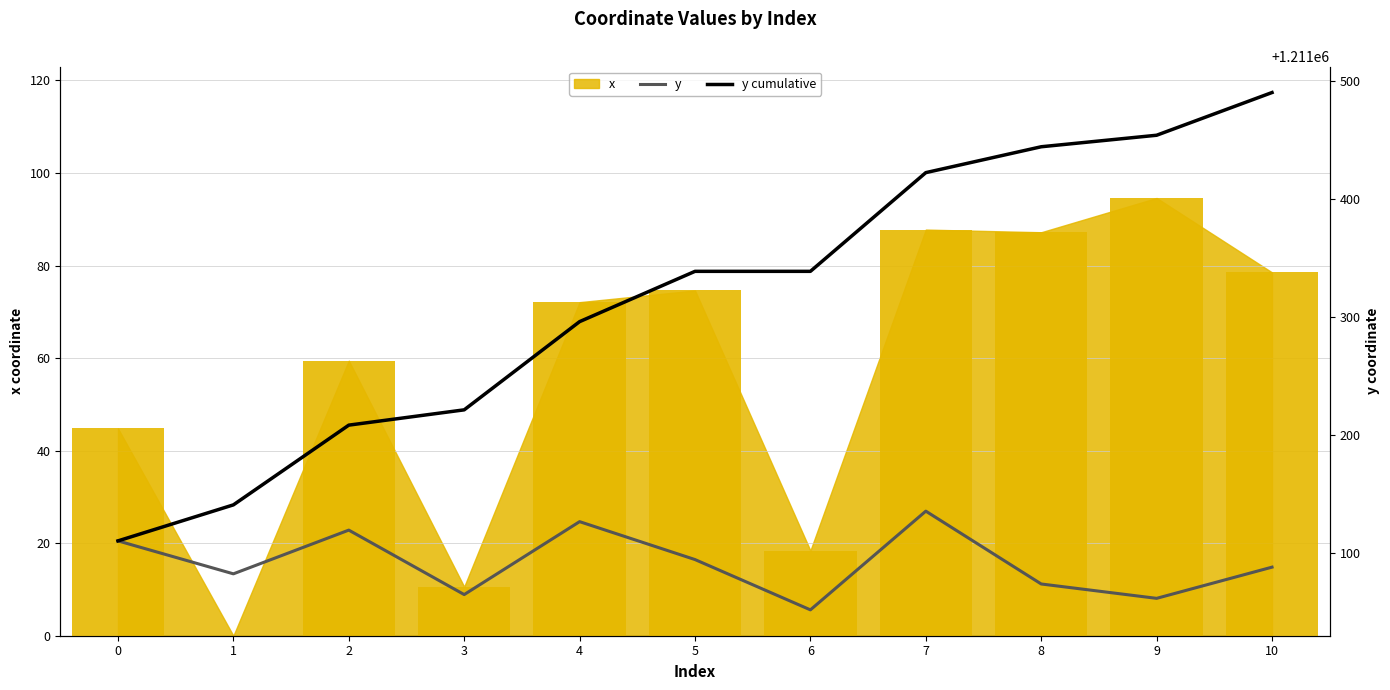

What is the maximum value shown in the chart?

1211489.9